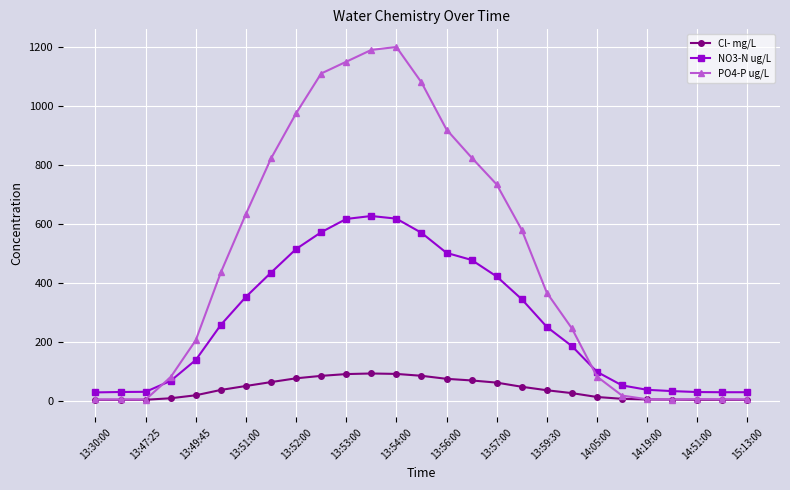

Which series has the largest range (max minus min)?

PO4-P ug/L